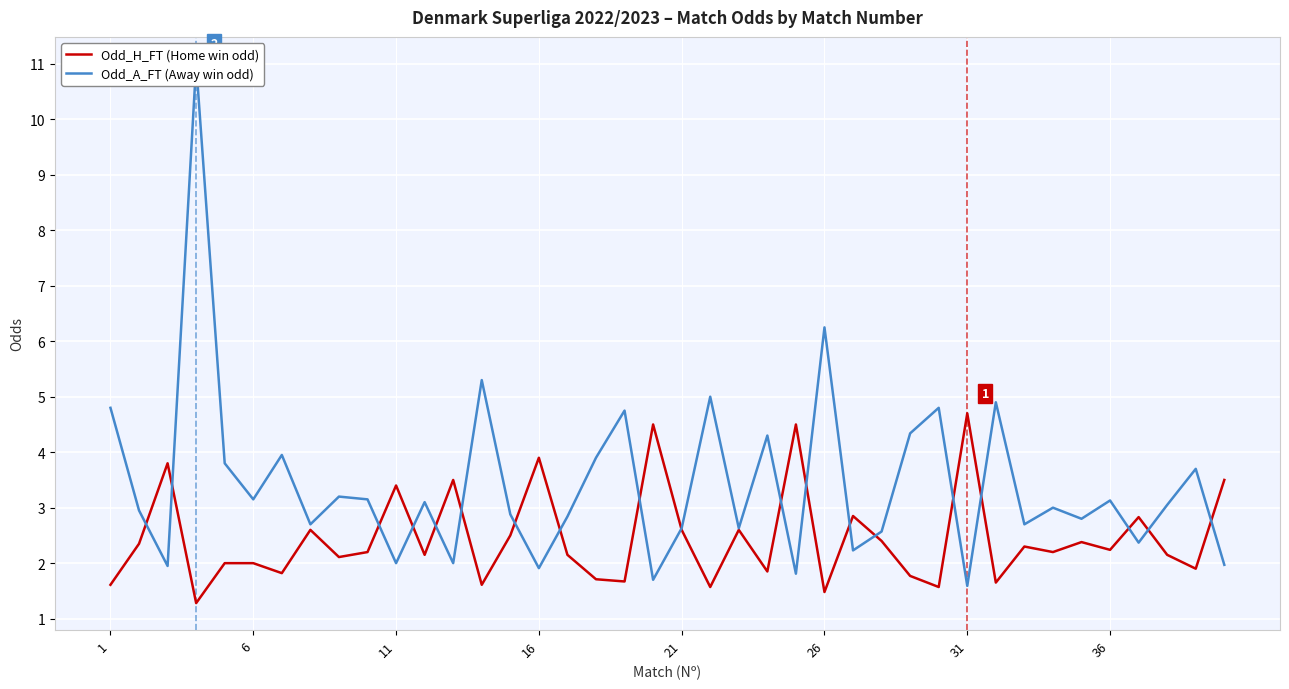

What is the average value of the Odd_H_FT (Home win odd) series?

2.4